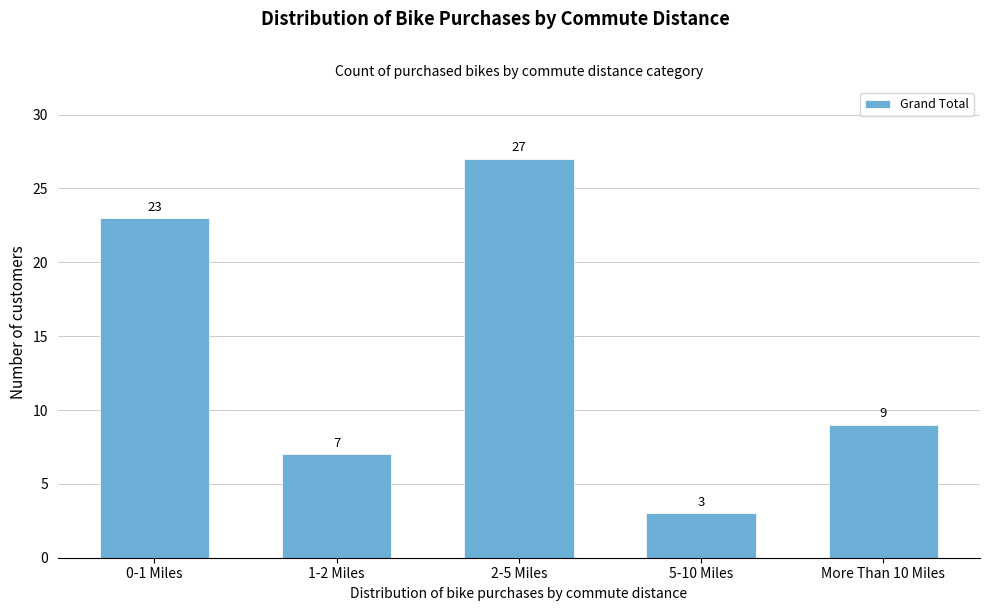

Reading left to right, transcribe all the data shown in this chart.

0-1 Miles=23	1-2 Miles=7	2-5 Miles=27	5-10 Miles=3	More Than 10 Miles=9